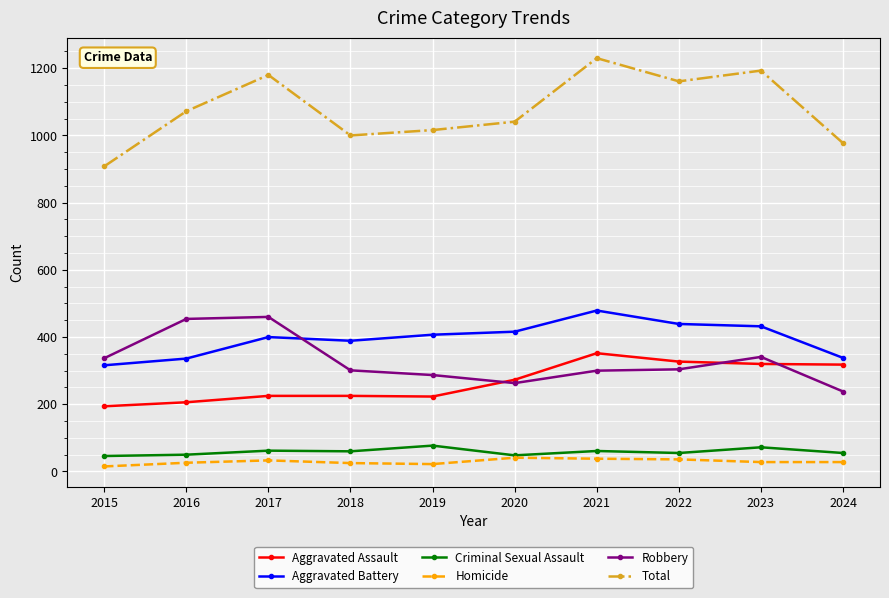

Between 2022 and 2023, which series saw the biggest shift?

Robbery